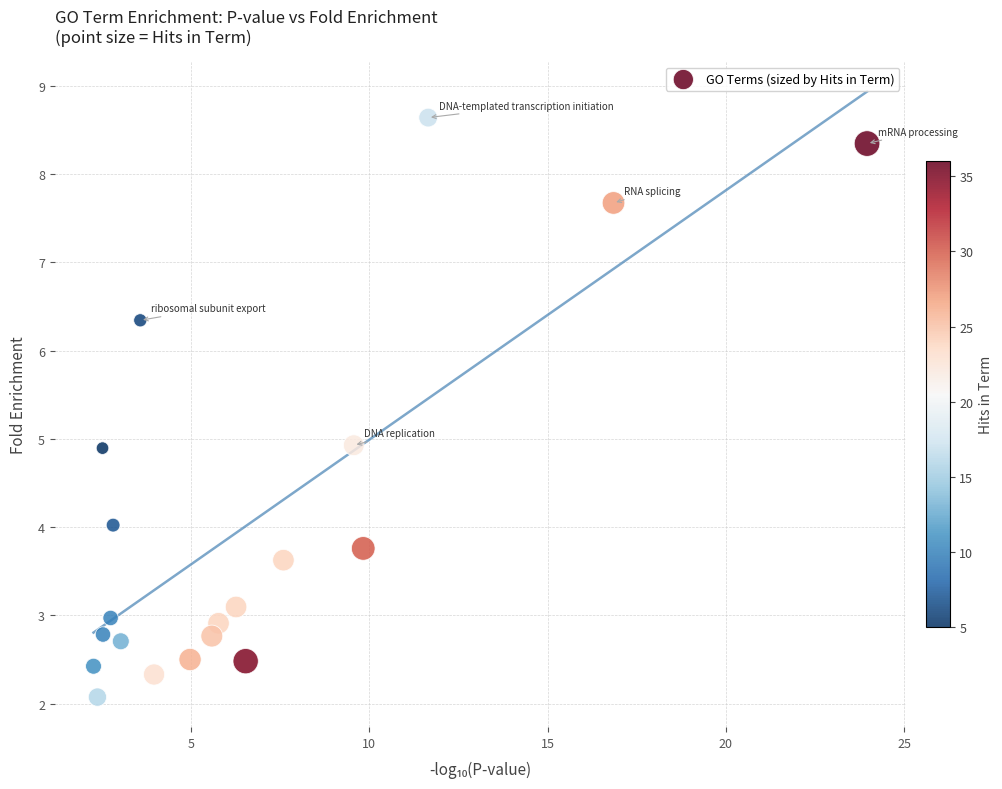

What is the range of X values (max minus min)?

21.7